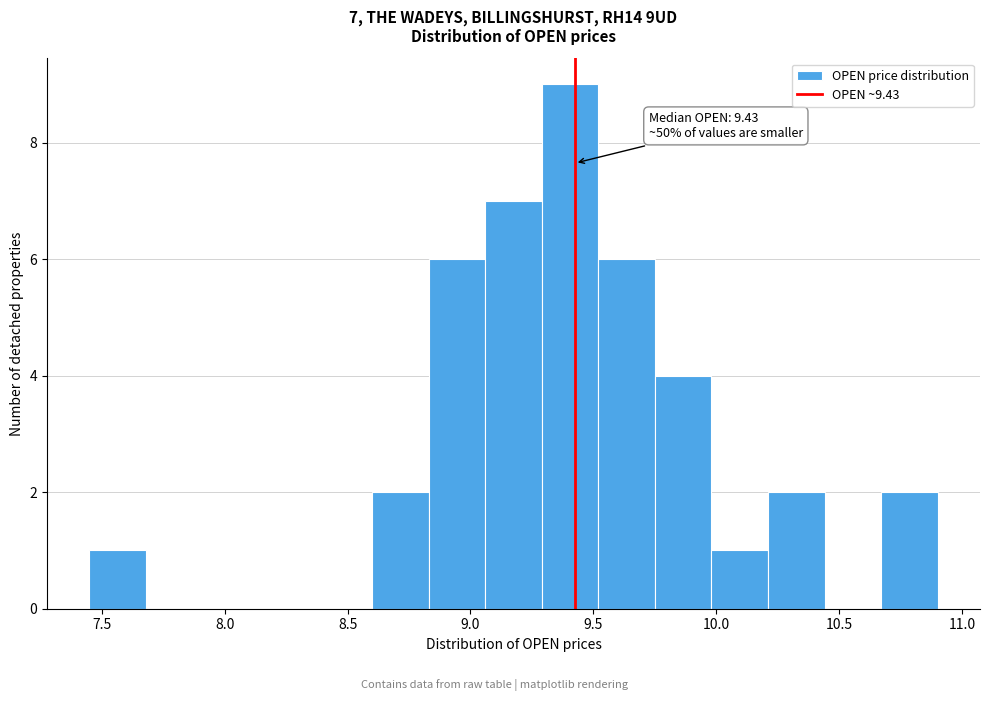

Over which range of the x-axis is the bar tallest?

9.29 to 9.52